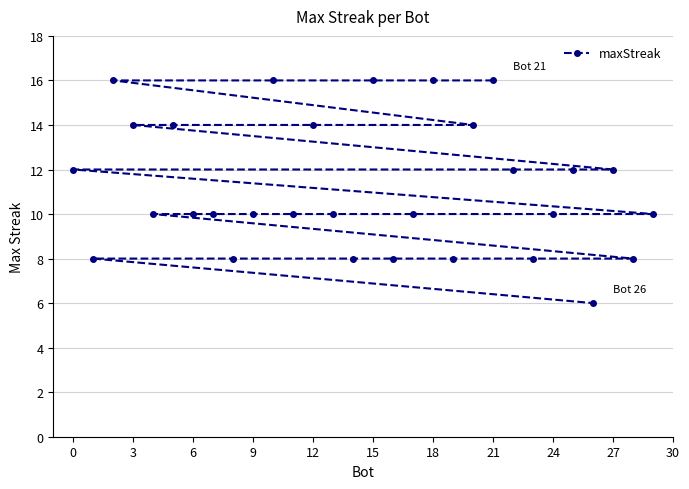

What is the difference between the second highest and second lowest values?

8